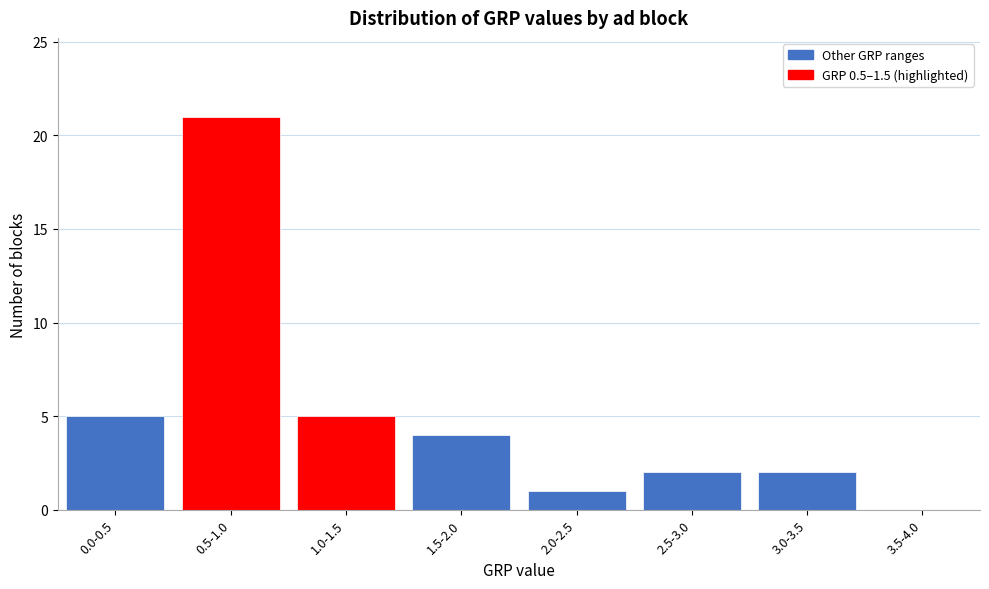

Reading left to right, what are all the values shown in this chart?

0.0-0.5=5	0.5-1.0=21	1.0-1.5=5	1.5-2.0=4	2.0-2.5=1	2.5-3.0=2	3.0-3.5=2	3.5-4.0=0